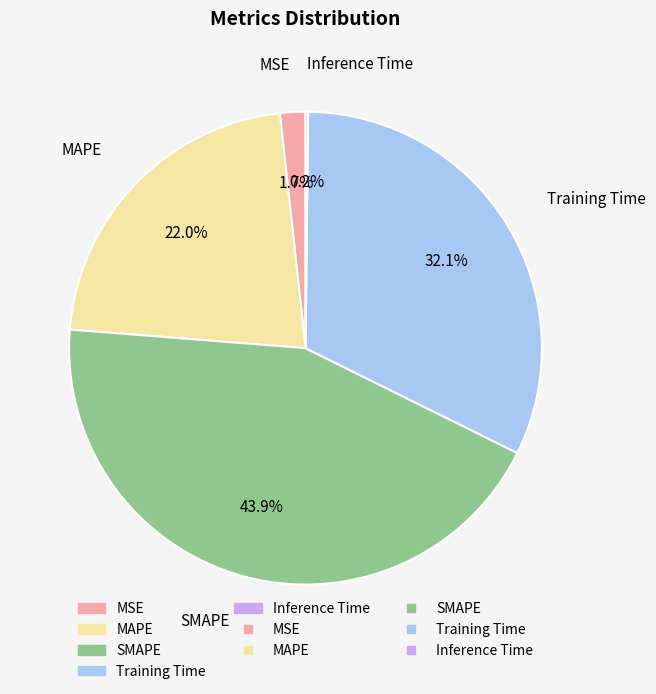

Is there any slice that represents more than half of the pie?

No